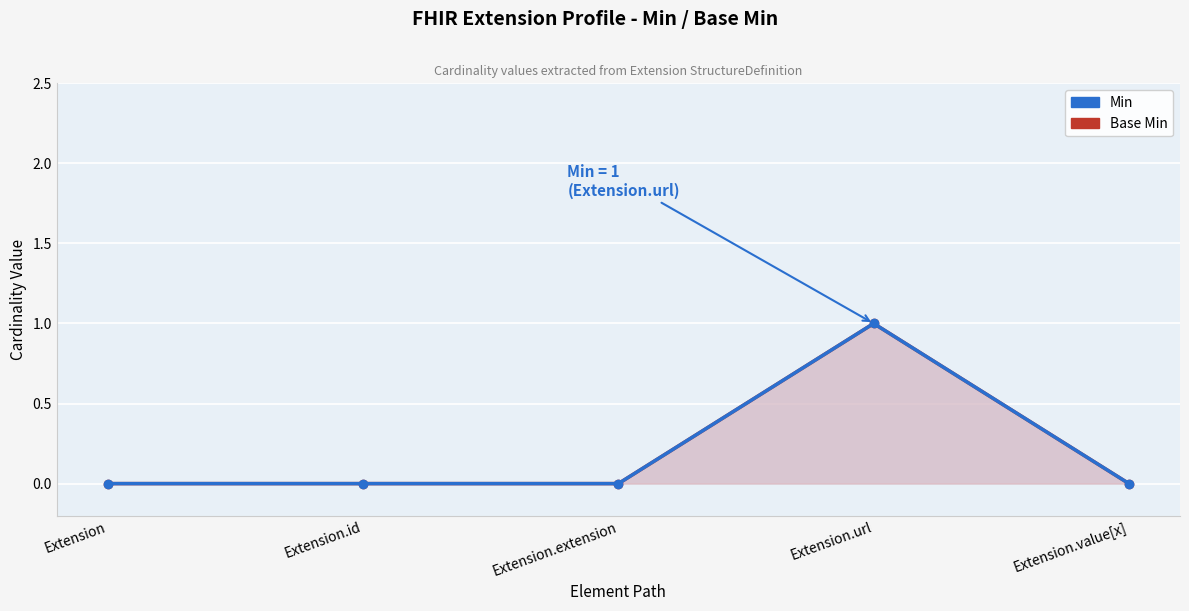

What position from the right is Extension.value[x]?

1